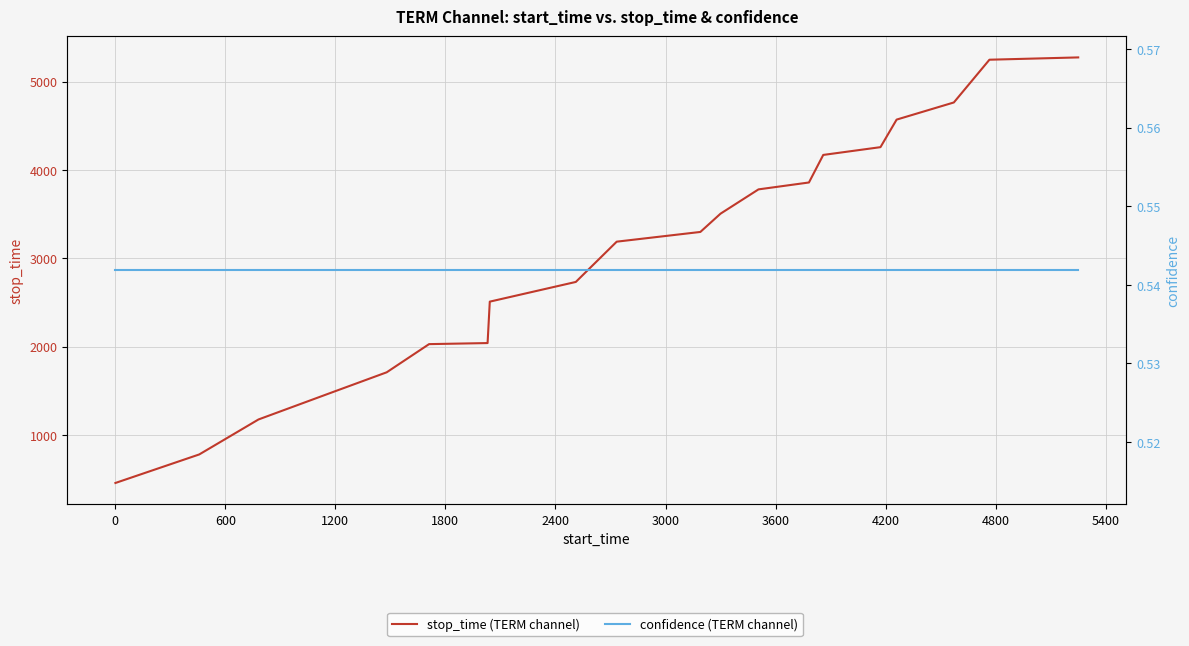

Rank the series by their maximum value, from lowest to highest.

confidence (TERM channel), stop_time (TERM channel)